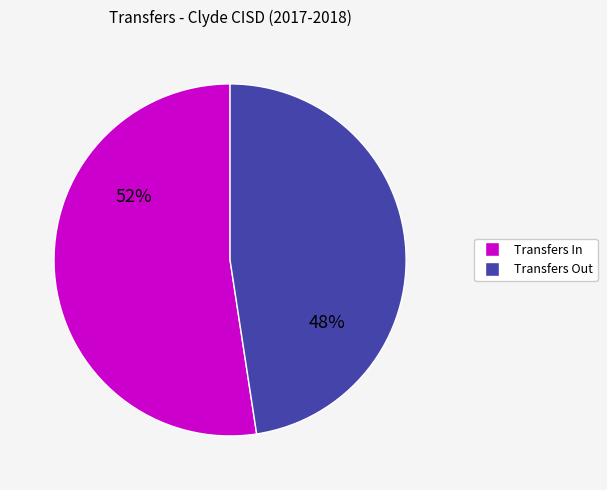

To the nearest percent, what is the average slice percentage?

50%